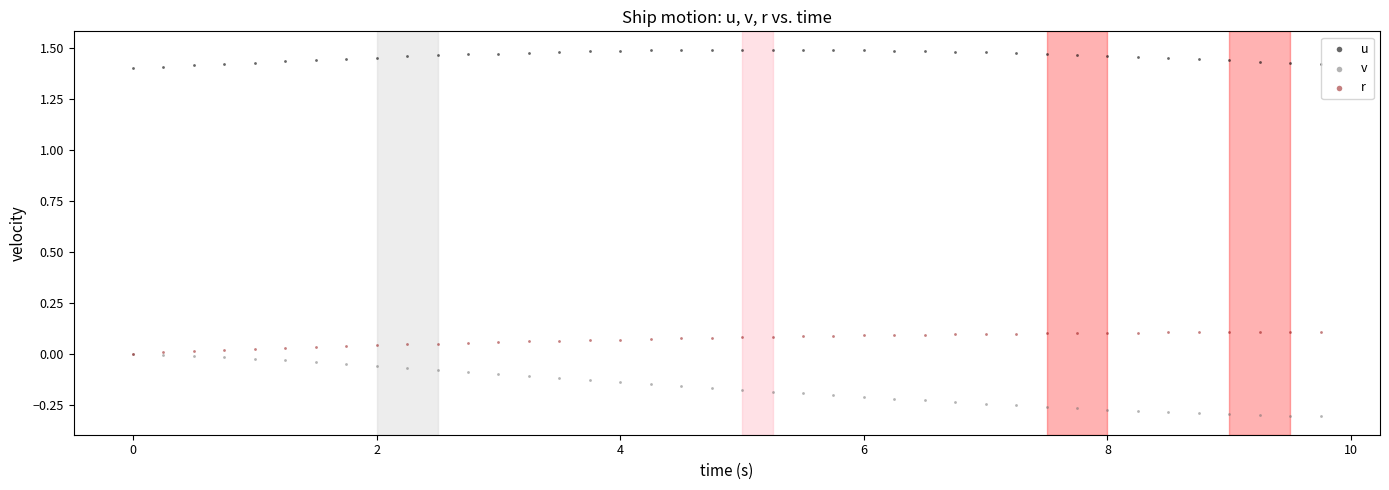

What are all the series names shown in the legend?

u, v, r